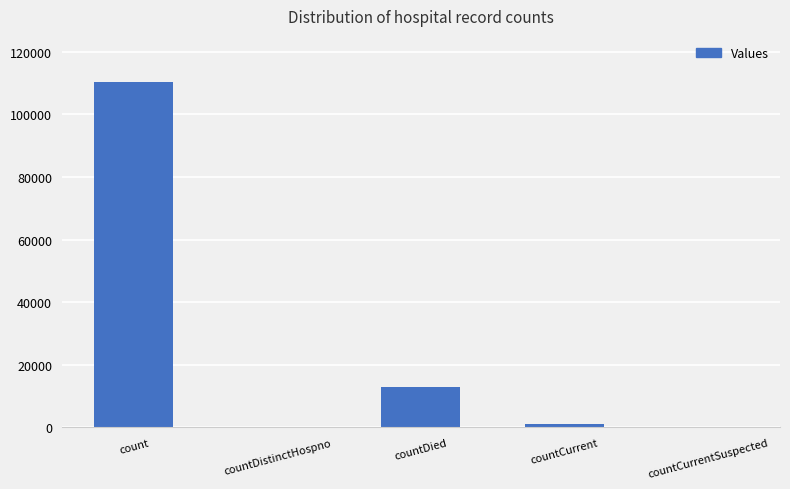

Read the value at count.

110293